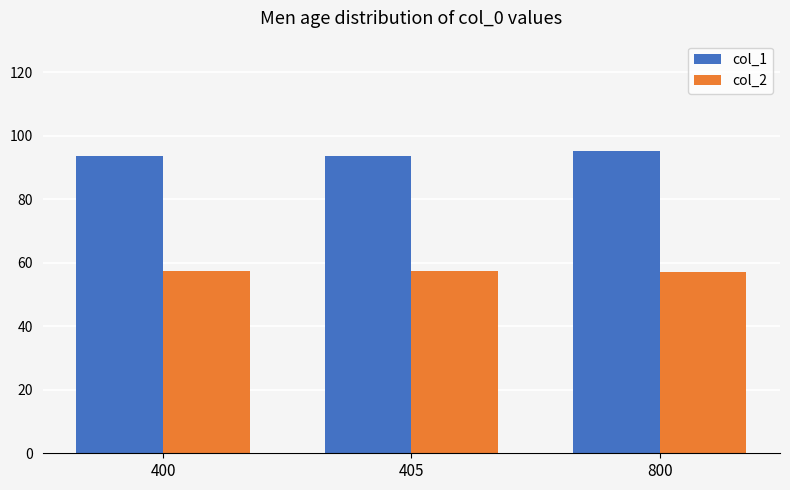

How many groups of bars are there?

3